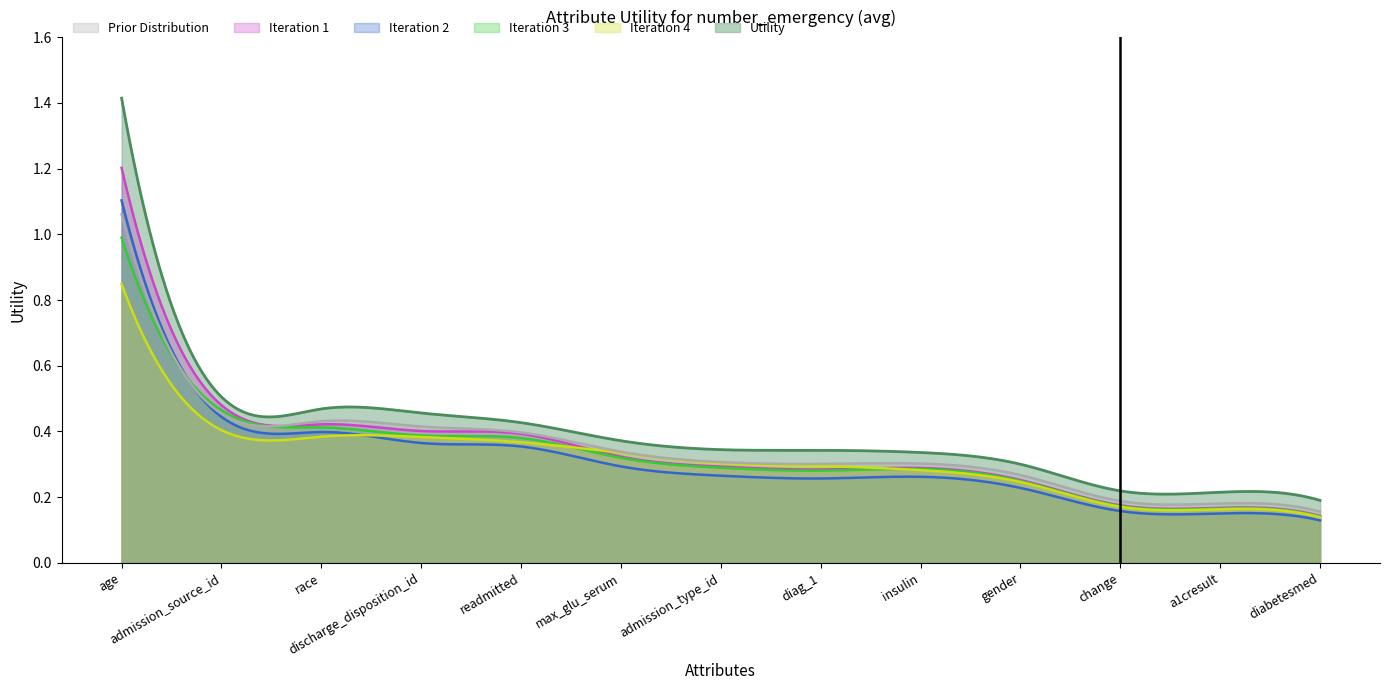

Read the value at diag_1.

0.3